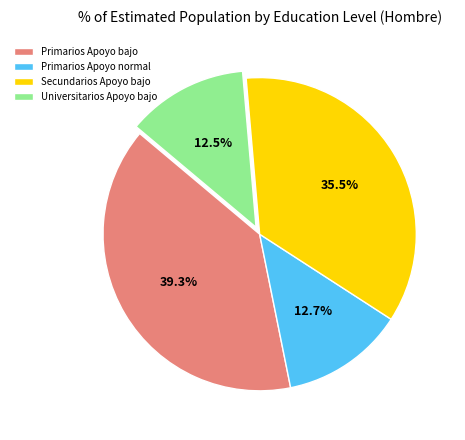

What is the total percentage of Secundarios Apoyo bajo and Universitarios Apoyo bajo?

48.0%